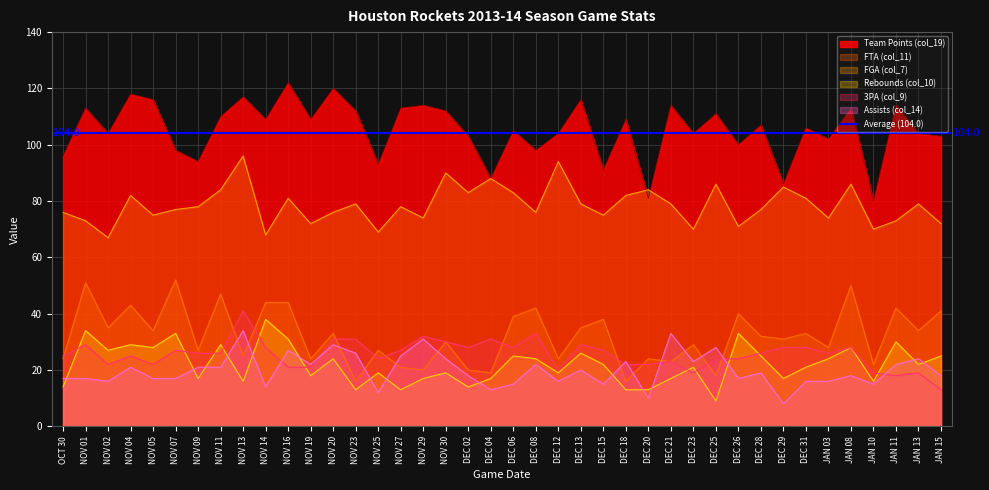

The value of Rebounds (col_10) at NOV 25 is 26. True or false?

False